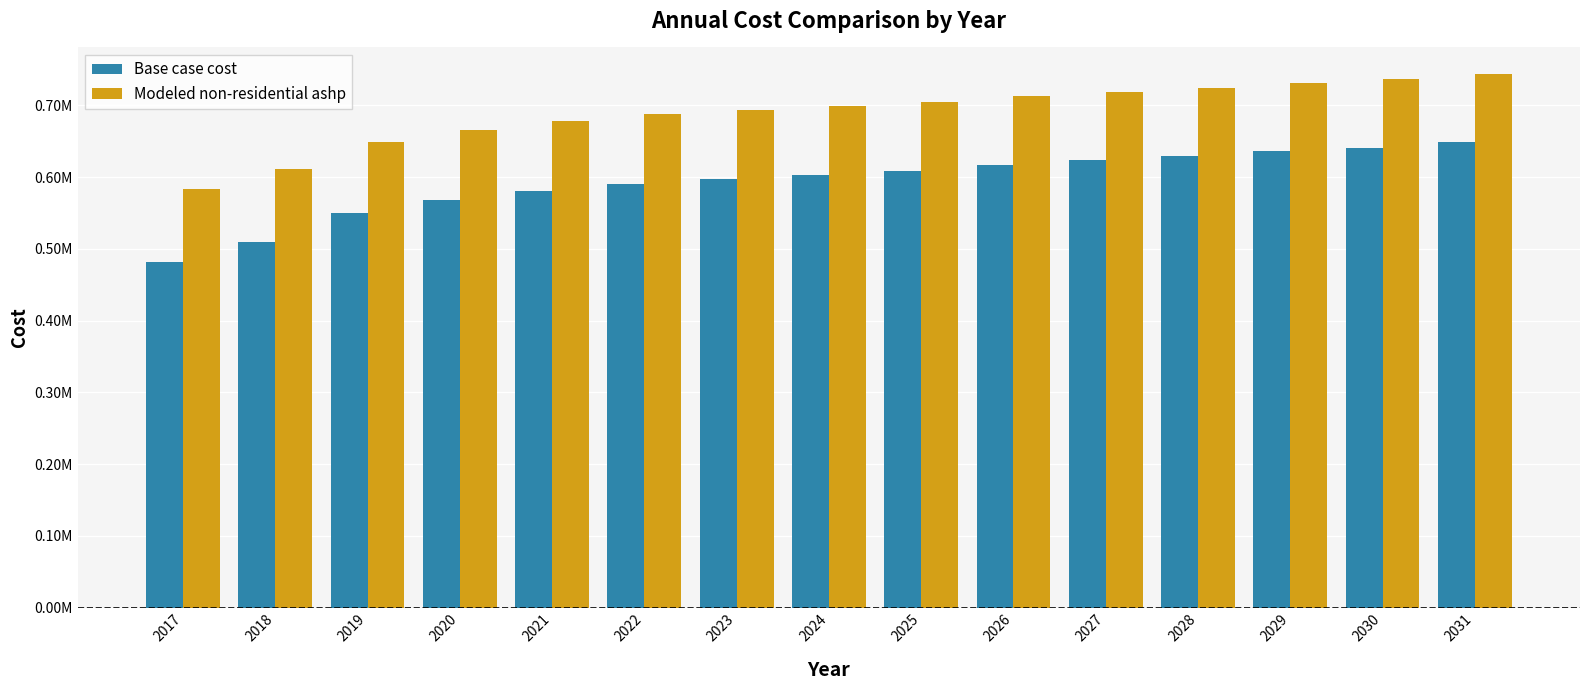

Does the chart contain stacked bars?

No